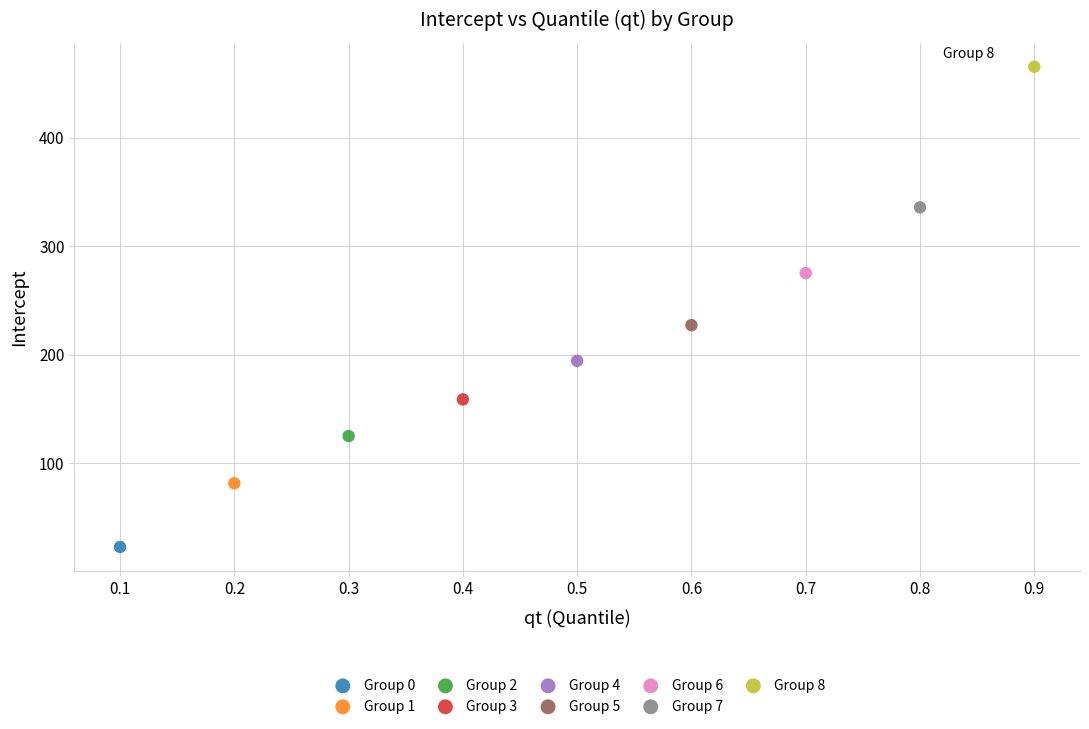

Which series contains the lowest Y value?

Group 0